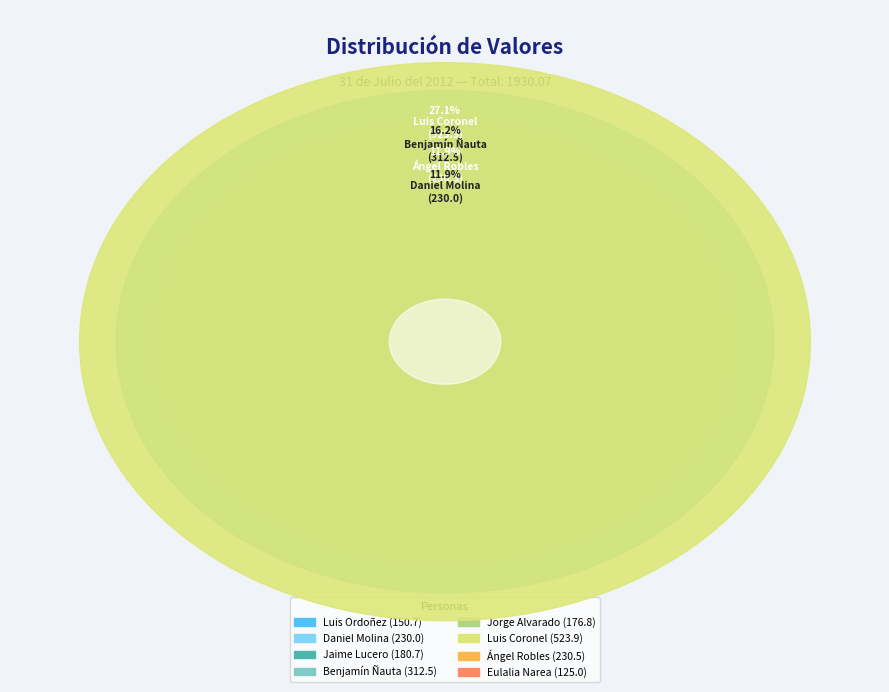

Between Daniel Molina and Ángel Robles, which is larger?

Ángel Robles